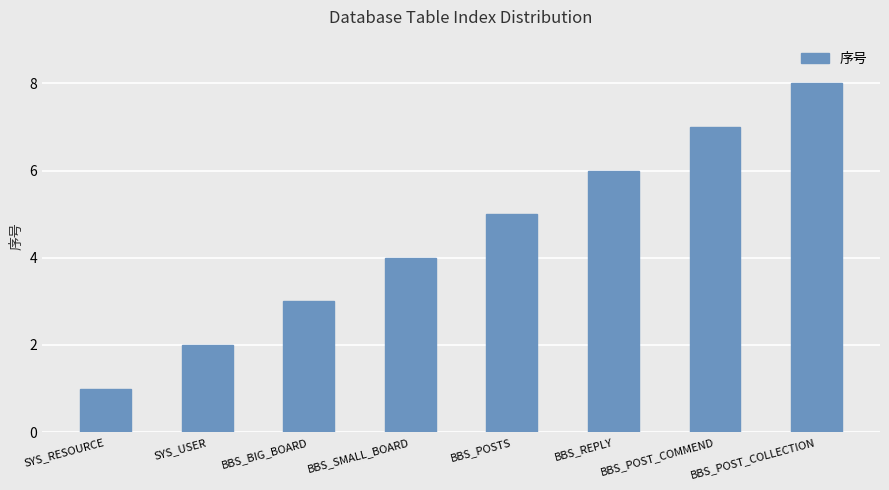

At which label is the value closest to 4?

BBS_SMALL_BOARD